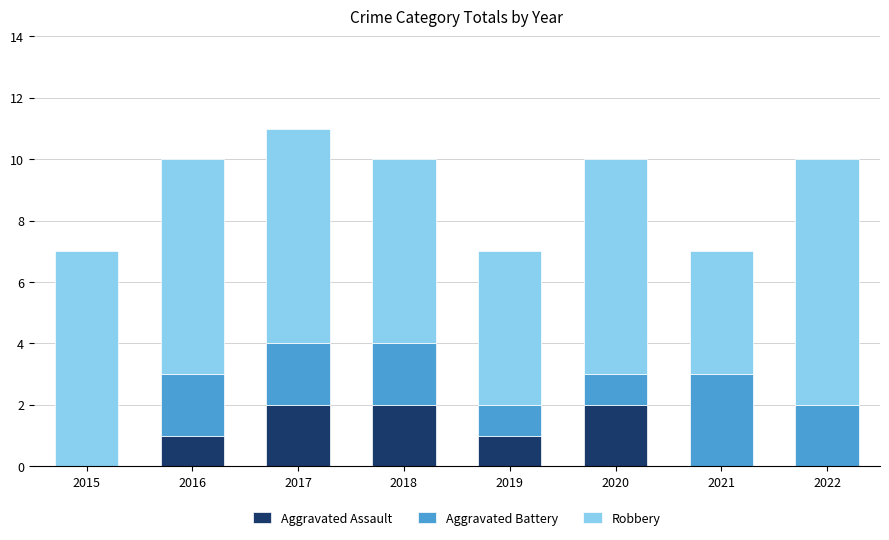

At which category is the sum across all series the highest?

2017